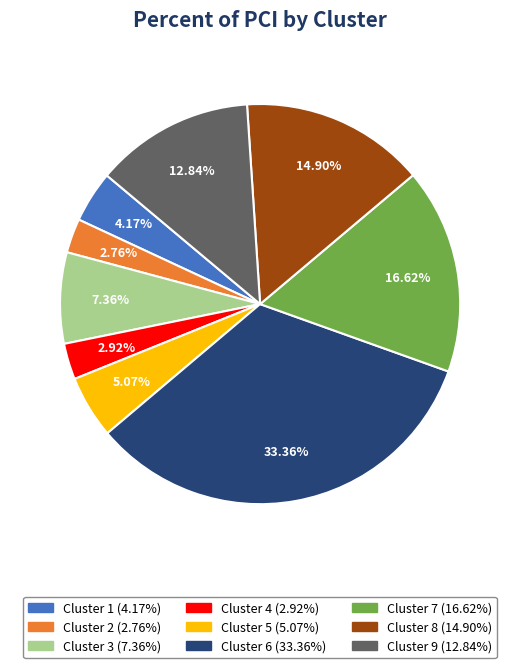

Between Cluster 9 and Cluster 5, which is larger?

Cluster 9